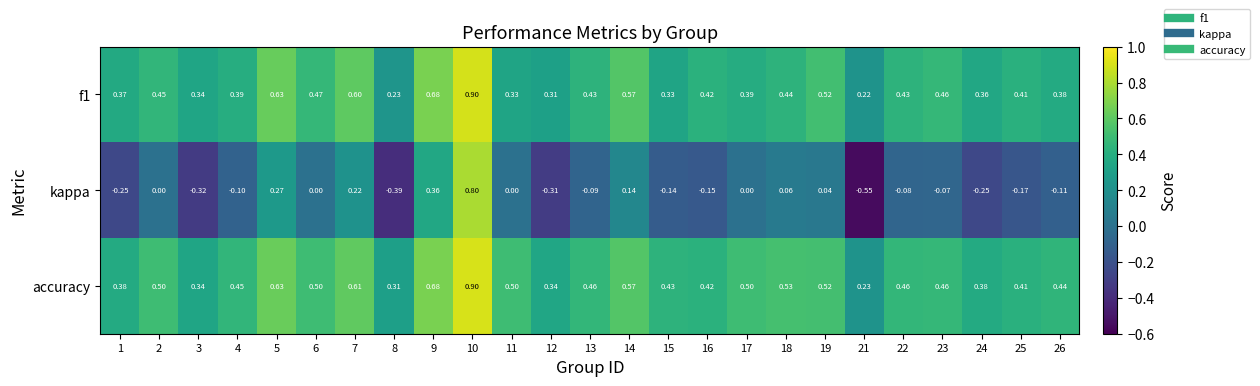

At how many categories does at least one series exceed 0?

25